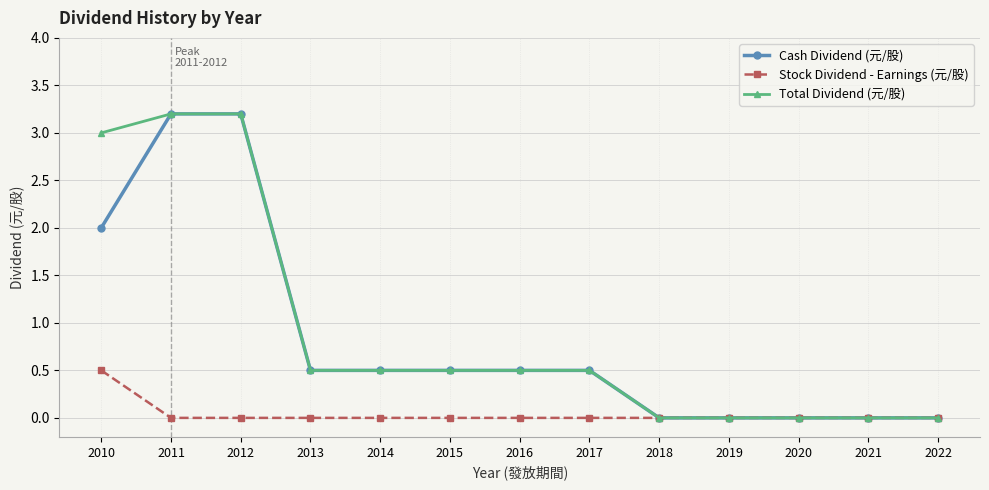

Is the value of Total Dividend (元/股) at 2010 greater than the value of Cash Dividend (元/股) at 2019?

Yes